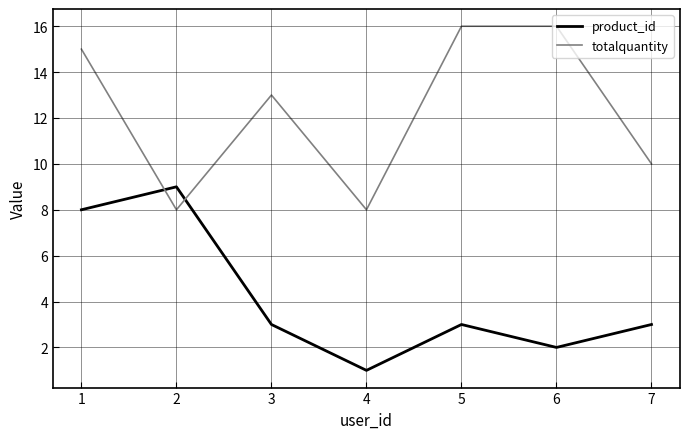

Which series changed the most between 2 and 4?

product_id